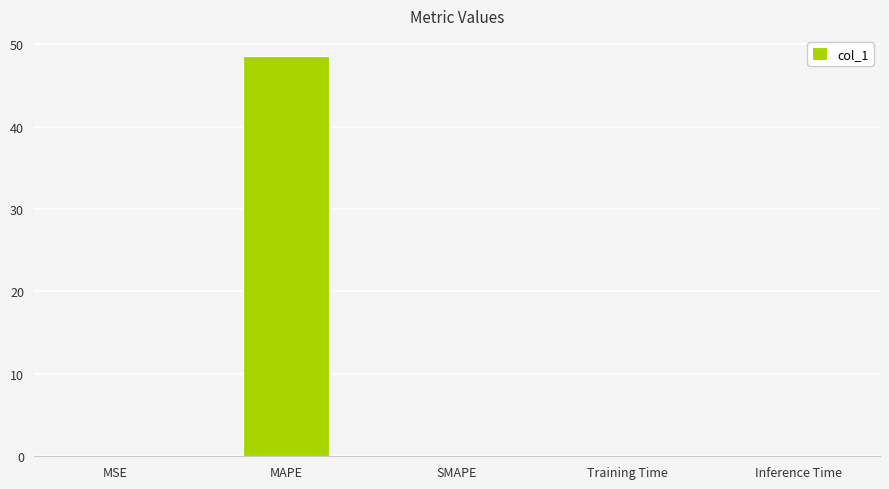

What is the greatest value displayed?

48.6